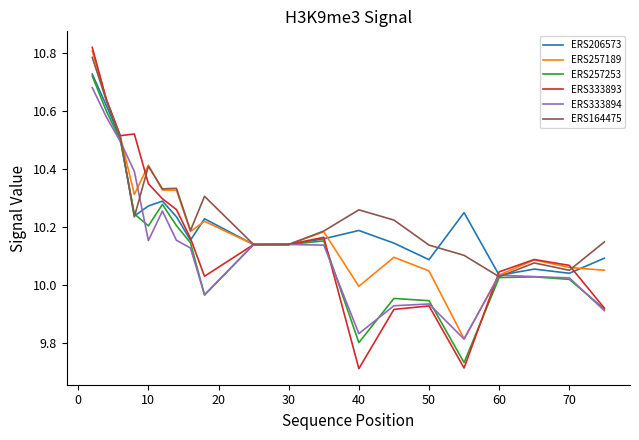

Which series has the widest spread of values?

ERS333893